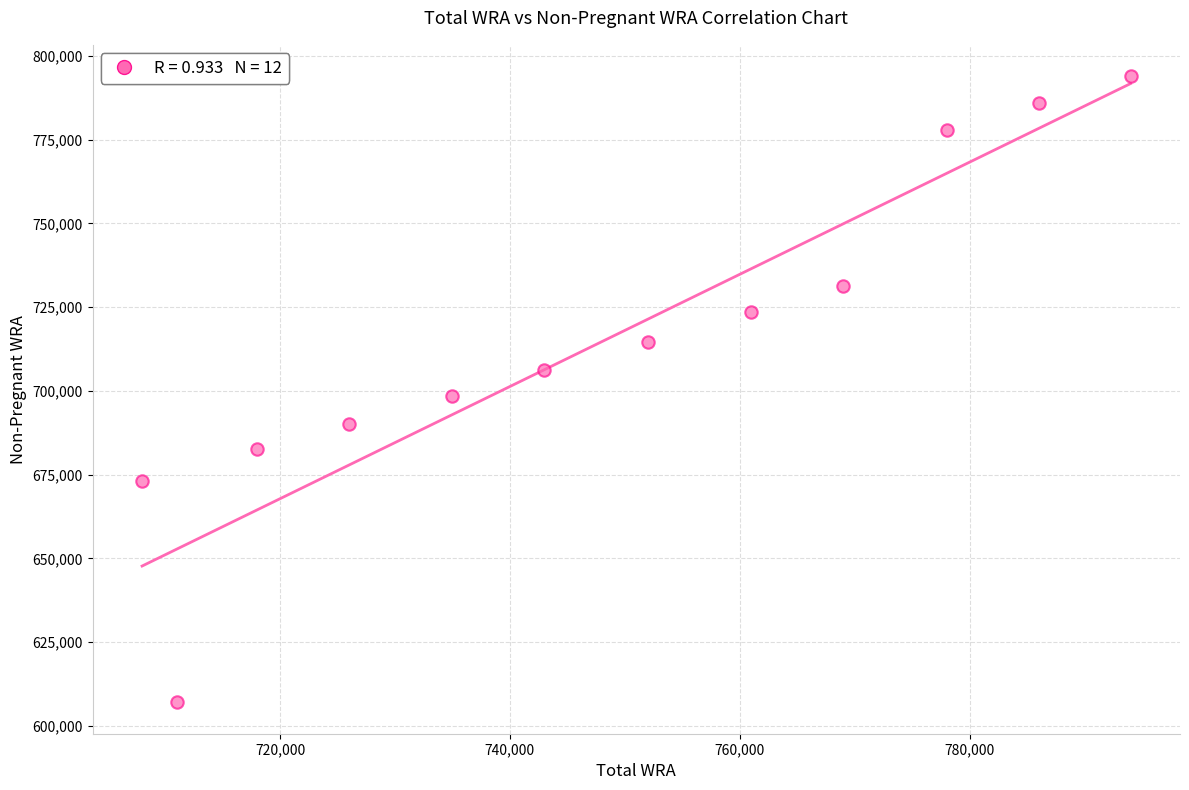

What is the range of Y values (max minus min)?

187009.9